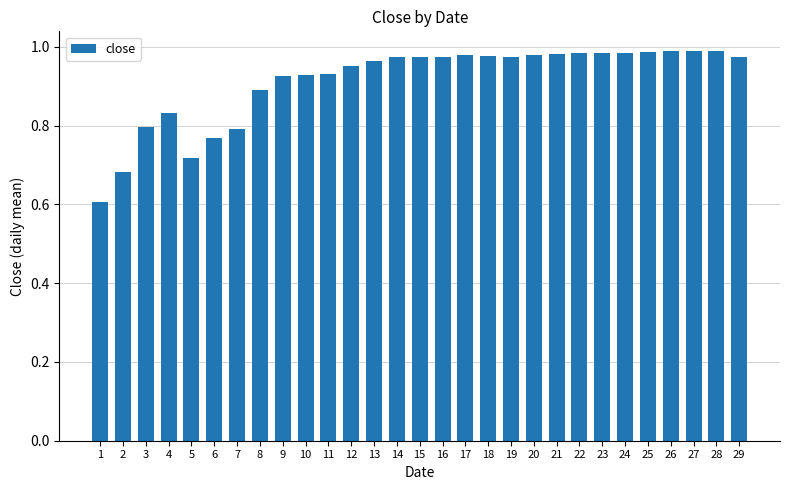

What is the change in value from 6 to 13?

+0.2